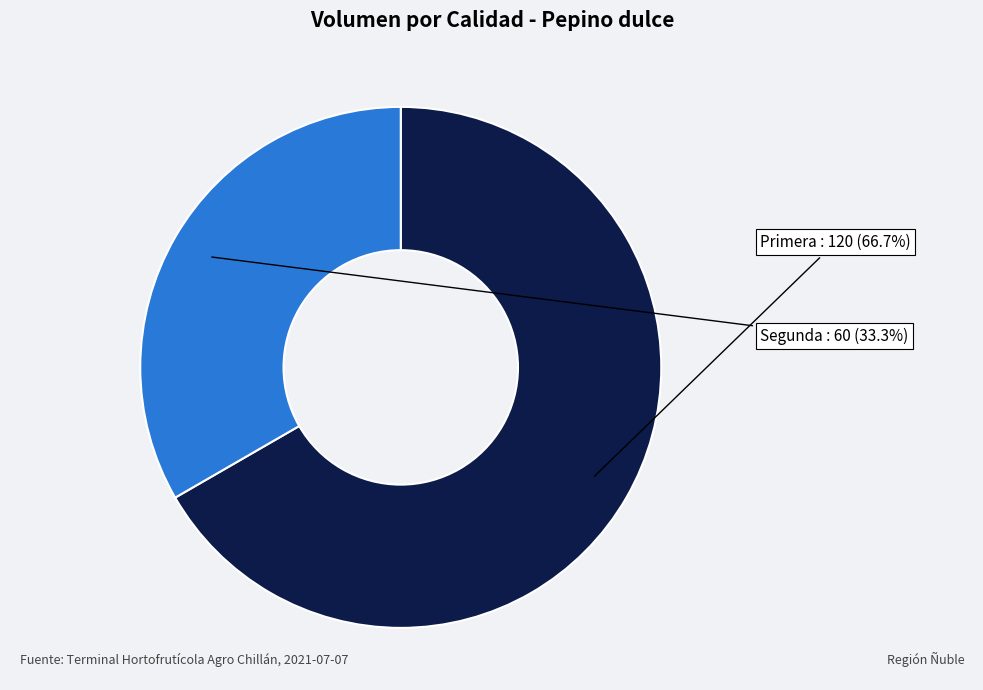

Is there any slice that represents more than half of the pie?

Yes